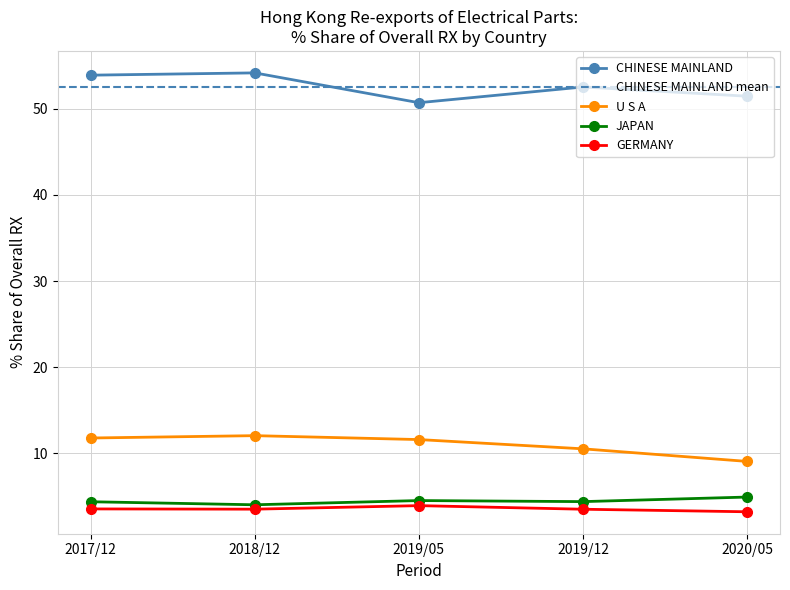

Is the value of JAPAN at 2017/12 greater than the value of CHINESE MAINLAND at 2019/12?

No